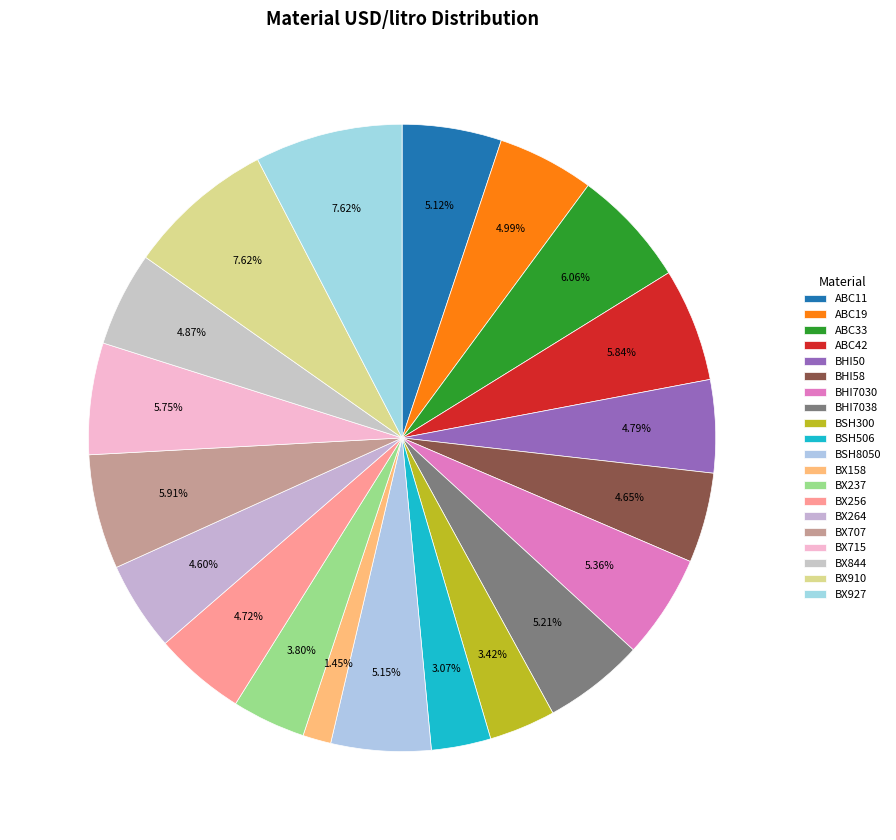

What percentage is the BHI7030 slice, to the nearest percent?

5%